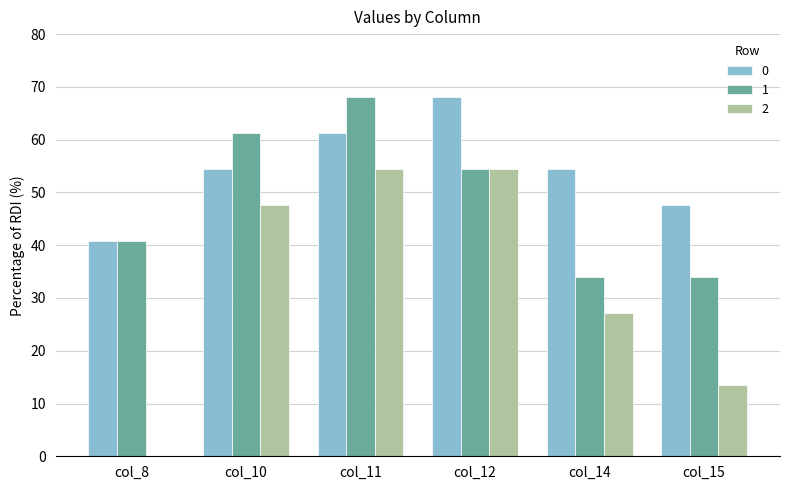

What is the sum of all 2 values?

197.2